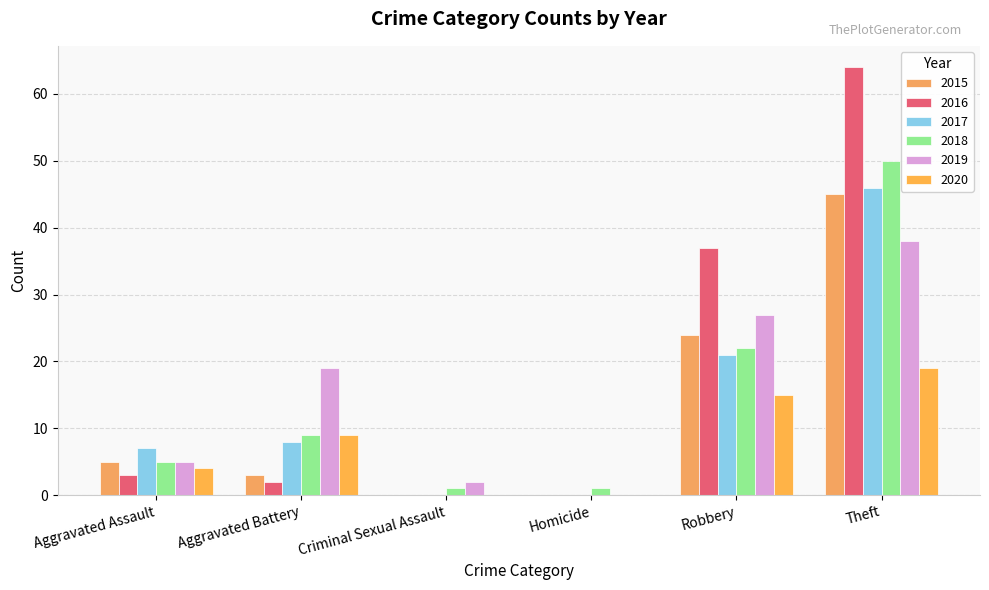

How many data points does each series have?

6